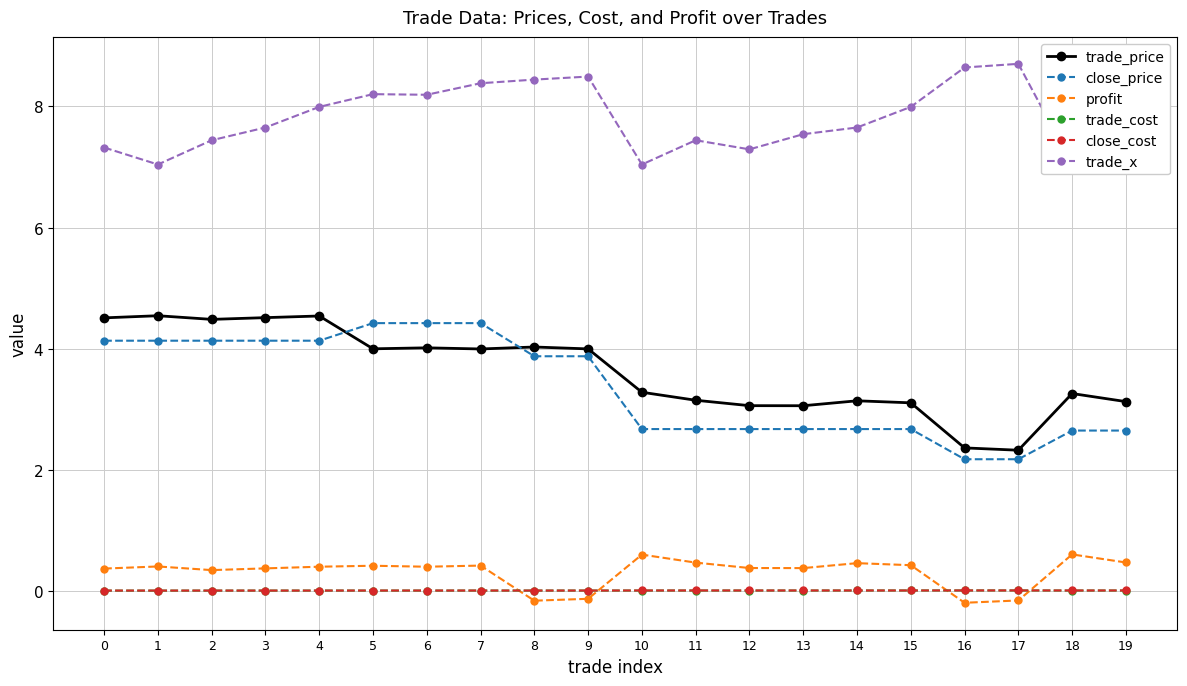

Is the value of close_cost at 3 greater than the value of profit at 15?

No